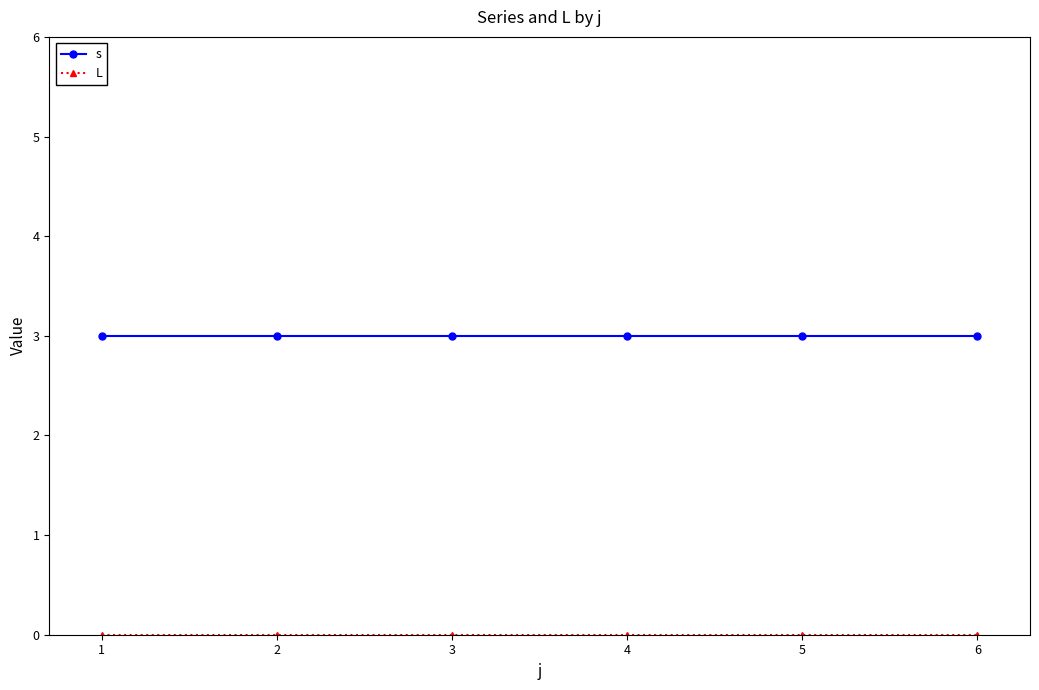

True or false: s has a value of 3 at 4.

True